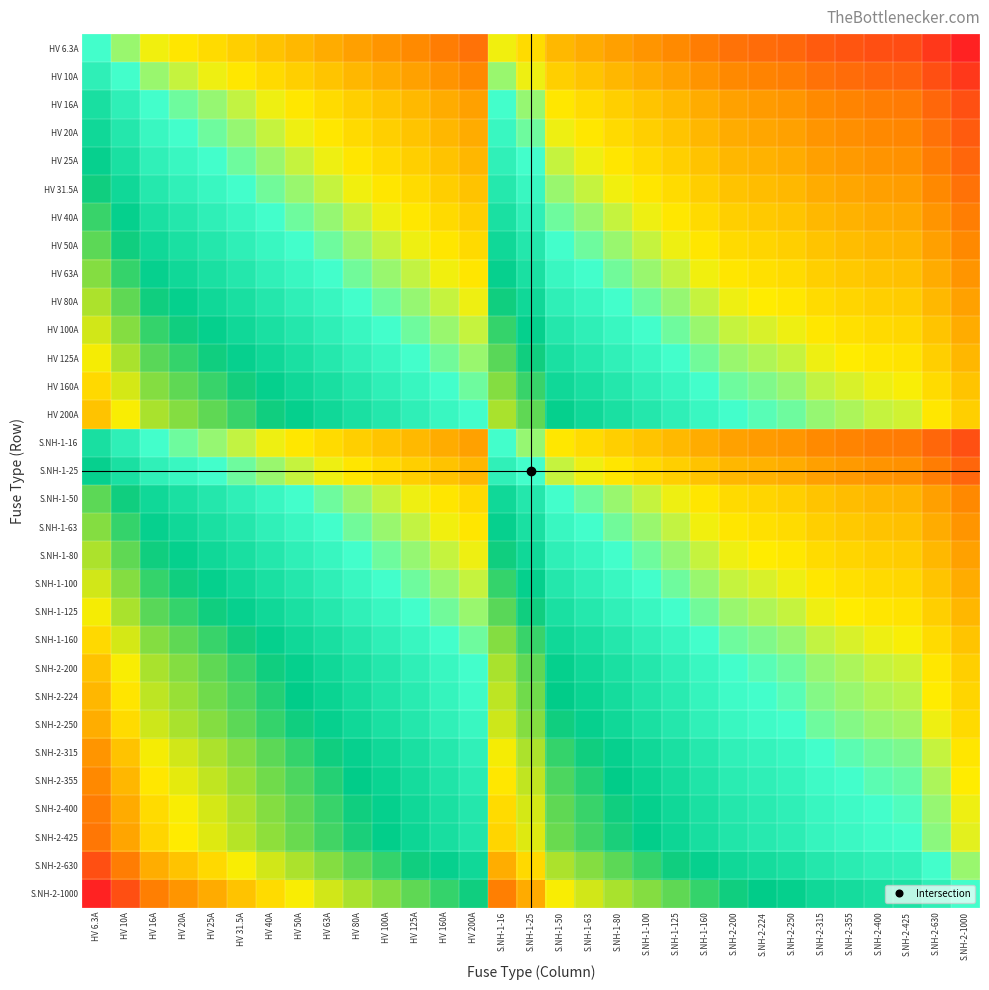

Reading left to right, transcribe all the data shown in this chart.

HV 6.3A: HV 6.3A=0.0	HV 10A=-0.2	HV 16A=-0.4	HV 20A=-0.5	HV 25A=-0.6	HV 31.5A=-0.7	HV 40A=-0.8	HV 50A=-0.9	HV 63A=-1.0	HV 80A=-1.1	HV 100A=-1.2	HV 125A=-1.3	HV 160A=-1.4	HV 200A=-1.5	S.NH-1-16=-0.4	S.NH-1-25=-0.6	S.NH-1-50=-0.9	S.NH-1-63=-1.0	S.NH-1-80=-1.1	S.NH-1-100=-1.2	S.NH-1-125=-1.3	S.NH-1-160=-1.4	S.NH-2-200=-1.5	S.NH-2-224=-1.6	S.NH-2-250=-1.6	S.NH-2-315=-1.7	S.NH-2-355=-1.8	S.NH-2-400=-1.8	S.NH-2-425=-1.8	S.NH-2-630=-2.0	S.NH-2-1000=-2.2
HV 10A: HV 6.3A=0.2	HV 10A=0.0	HV 16A=-0.2	HV 20A=-0.3	HV 25A=-0.4	HV 31.5A=-0.5	HV 40A=-0.6	HV 50A=-0.7	HV 63A=-0.8	HV 80A=-0.9	HV 100A=-1.0	HV 125A=-1.1	HV 160A=-1.2	HV 200A=-1.3	S.NH-1-16=-0.2	S.NH-1-25=-0.4	S.NH-1-50=-0.7	S.NH-1-63=-0.8	S.NH-1-80=-0.9	S.NH-1-100=-1.0	S.NH-1-125=-1.1	S.NH-1-160=-1.2	S.NH-2-200=-1.3	S.NH-2-224=-1.4	S.NH-2-250=-1.4	S.NH-2-315=-1.5	S.NH-2-355=-1.6	S.NH-2-400=-1.6	S.NH-2-425=-1.6	S.NH-2-630=-1.8	S.NH-2-1000=-2.0
HV 16A: HV 6.3A=0.4	HV 10A=0.2	HV 16A=0.0	HV 20A=-0.1	HV 25A=-0.2	HV 31.5A=-0.3	HV 40A=-0.4	HV 50A=-0.5	HV 63A=-0.6	HV 80A=-0.7	HV 100A=-0.8	HV 125A=-0.9	HV 160A=-1.0	HV 200A=-1.1	S.NH-1-16=0.0	S.NH-1-25=-0.2	S.NH-1-50=-0.5	S.NH-1-63=-0.6	S.NH-1-80=-0.7	S.NH-1-100=-0.8	S.NH-1-125=-0.9	S.NH-1-160=-1.0	S.NH-2-200=-1.1	S.NH-2-224=-1.1	S.NH-2-250=-1.2	S.NH-2-315=-1.3	S.NH-2-355=-1.3	S.NH-2-400=-1.4	S.NH-2-425=-1.4	S.NH-2-630=-1.6	S.NH-2-1000=-1.8
HV 20A: HV 6.3A=0.5	HV 10A=0.3	HV 16A=0.1	HV 20A=0.0	HV 25A=-0.1	HV 31.5A=-0.2	HV 40A=-0.3	HV 50A=-0.4	HV 63A=-0.5	HV 80A=-0.6	HV 100A=-0.7	HV 125A=-0.8	HV 160A=-0.9	HV 200A=-1.0	S.NH-1-16=0.1	S.NH-1-25=-0.1	S.NH-1-50=-0.4	S.NH-1-63=-0.5	S.NH-1-80=-0.6	S.NH-1-100=-0.7	S.NH-1-125=-0.8	S.NH-1-160=-0.9	S.NH-2-200=-1.0	S.NH-2-224=-1.0	S.NH-2-250=-1.1	S.NH-2-315=-1.2	S.NH-2-355=-1.2	S.NH-2-400=-1.3	S.NH-2-425=-1.3	S.NH-2-630=-1.5	S.NH-2-1000=-1.7
HV 25A: HV 6.3A=0.6	HV 10A=0.4	HV 16A=0.2	HV 20A=0.1	HV 25A=0.0	HV 31.5A=-0.1	HV 40A=-0.2	HV 50A=-0.3	HV 63A=-0.4	HV 80A=-0.5	HV 100A=-0.6	HV 125A=-0.7	HV 160A=-0.8	HV 200A=-0.9	S.NH-1-16=0.2	S.NH-1-25=0.0	S.NH-1-50=-0.3	S.NH-1-63=-0.4	S.NH-1-80=-0.5	S.NH-1-100=-0.6	S.NH-1-125=-0.7	S.NH-1-160=-0.8	S.NH-2-200=-0.9	S.NH-2-224=-1.0	S.NH-2-250=-1.0	S.NH-2-315=-1.1	S.NH-2-355=-1.2	S.NH-2-400=-1.2	S.NH-2-425=-1.2	S.NH-2-630=-1.4	S.NH-2-1000=-1.6
HV 31.5A: HV 6.3A=0.7	HV 10A=0.5	HV 16A=0.3	HV 20A=0.2	HV 25A=0.1	HV 31.5A=0.0	HV 40A=-0.1	HV 50A=-0.2	HV 63A=-0.3	HV 80A=-0.4	HV 100A=-0.5	HV 125A=-0.6	HV 160A=-0.7	HV 200A=-0.8	S.NH-1-16=0.3	S.NH-1-25=0.1	S.NH-1-50=-0.2	S.NH-1-63=-0.3	S.NH-1-80=-0.4	S.NH-1-100=-0.5	S.NH-1-125=-0.6	S.NH-1-160=-0.7	S.NH-2-200=-0.8	S.NH-2-224=-0.9	S.NH-2-250=-0.9	S.NH-2-315=-1.0	S.NH-2-355=-1.1	S.NH-2-400=-1.1	S.NH-2-425=-1.1	S.NH-2-630=-1.3	S.NH-2-1000=-1.5
HV 40A: HV 6.3A=0.8	HV 10A=0.6	HV 16A=0.4	HV 20A=0.3	HV 25A=0.2	HV 31.5A=0.1	HV 40A=0.0	HV 50A=-0.1	HV 63A=-0.2	HV 80A=-0.3	HV 100A=-0.4	HV 125A=-0.5	HV 160A=-0.6	HV 200A=-0.7	S.NH-1-16=0.4	S.NH-1-25=0.2	S.NH-1-50=-0.1	S.NH-1-63=-0.2	S.NH-1-80=-0.3	S.NH-1-100=-0.4	S.NH-1-125=-0.5	S.NH-1-160=-0.6	S.NH-2-200=-0.7	S.NH-2-224=-0.7	S.NH-2-250=-0.8	S.NH-2-315=-0.9	S.NH-2-355=-0.9	S.NH-2-400=-1.0	S.NH-2-425=-1.0	S.NH-2-630=-1.2	S.NH-2-1000=-1.4
HV 50A: HV 6.3A=0.9	HV 10A=0.7	HV 16A=0.5	HV 20A=0.4	HV 25A=0.3	HV 31.5A=0.2	HV 40A=0.1	HV 50A=0.0	HV 63A=-0.1	HV 80A=-0.2	HV 100A=-0.3	HV 125A=-0.4	HV 160A=-0.5	HV 200A=-0.6	S.NH-1-16=0.5	S.NH-1-25=0.3	S.NH-1-50=0.0	S.NH-1-63=-0.1	S.NH-1-80=-0.2	S.NH-1-100=-0.3	S.NH-1-125=-0.4	S.NH-1-160=-0.5	S.NH-2-200=-0.6	S.NH-2-224=-0.7	S.NH-2-250=-0.7	S.NH-2-315=-0.8	S.NH-2-355=-0.9	S.NH-2-400=-0.9	S.NH-2-425=-0.9	S.NH-2-630=-1.1	S.NH-2-1000=-1.3
HV 63A: HV 6.3A=1.0	HV 10A=0.8	HV 16A=0.6	HV 20A=0.5	HV 25A=0.4	HV 31.5A=0.3	HV 40A=0.2	HV 50A=0.1	HV 63A=0.0	HV 80A=-0.1	HV 100A=-0.2	HV 125A=-0.3	HV 160A=-0.4	HV 200A=-0.5	S.NH-1-16=0.6	S.NH-1-25=0.4	S.NH-1-50=0.1	S.NH-1-63=0.0	S.NH-1-80=-0.1	S.NH-1-100=-0.2	S.NH-1-125=-0.3	S.NH-1-160=-0.4	S.NH-2-200=-0.5	S.NH-2-224=-0.6	S.NH-2-250=-0.6	S.NH-2-315=-0.7	S.NH-2-355=-0.8	S.NH-2-400=-0.8	S.NH-2-425=-0.8	S.NH-2-630=-1.0	S.NH-2-1000=-1.2
HV 80A: HV 6.3A=1.1	HV 10A=0.9	HV 16A=0.7	HV 20A=0.6	HV 25A=0.5	HV 31.5A=0.4	HV 40A=0.3	HV 50A=0.2	HV 63A=0.1	HV 80A=0.0	HV 100A=-0.1	HV 125A=-0.2	HV 160A=-0.3	HV 200A=-0.4	S.NH-1-16=0.7	S.NH-1-25=0.5	S.NH-1-50=0.2	S.NH-1-63=0.1	S.NH-1-80=0.0	S.NH-1-100=-0.1	S.NH-1-125=-0.2	S.NH-1-160=-0.3	S.NH-2-200=-0.4	S.NH-2-224=-0.4	S.NH-2-250=-0.5	S.NH-2-315=-0.6	S.NH-2-355=-0.6	S.NH-2-400=-0.7	S.NH-2-425=-0.7	S.NH-2-630=-0.9	S.NH-2-1000=-1.1
HV 100A: HV 6.3A=1.2	HV 10A=1.0	HV 16A=0.8	HV 20A=0.7	HV 25A=0.6	HV 31.5A=0.5	HV 40A=0.4	HV 50A=0.3	HV 63A=0.2	HV 80A=0.1	HV 100A=0.0	HV 125A=-0.1	HV 160A=-0.2	HV 200A=-0.3	S.NH-1-16=0.8	S.NH-1-25=0.6	S.NH-1-50=0.3	S.NH-1-63=0.2	S.NH-1-80=0.1	S.NH-1-100=0.0	S.NH-1-125=-0.1	S.NH-1-160=-0.2	S.NH-2-200=-0.3	S.NH-2-224=-0.4	S.NH-2-250=-0.4	S.NH-2-315=-0.5	S.NH-2-355=-0.6	S.NH-2-400=-0.6	S.NH-2-425=-0.6	S.NH-2-630=-0.8	S.NH-2-1000=-1.0
HV 125A: HV 6.3A=1.3	HV 10A=1.1	HV 16A=0.9	HV 20A=0.8	HV 25A=0.7	HV 31.5A=0.6	HV 40A=0.5	HV 50A=0.4	HV 63A=0.3	HV 80A=0.2	HV 100A=0.1	HV 125A=0.0	HV 160A=-0.1	HV 200A=-0.2	S.NH-1-16=0.9	S.NH-1-25=0.7	S.NH-1-50=0.4	S.NH-1-63=0.3	S.NH-1-80=0.2	S.NH-1-100=0.1	S.NH-1-125=0.0	S.NH-1-160=-0.1	S.NH-2-200=-0.2	S.NH-2-224=-0.3	S.NH-2-250=-0.3	S.NH-2-315=-0.4	S.NH-2-355=-0.5	S.NH-2-400=-0.5	S.NH-2-425=-0.5	S.NH-2-630=-0.7	S.NH-2-1000=-0.9
HV 160A: HV 6.3A=1.4	HV 10A=1.2	HV 16A=1.0	HV 20A=0.9	HV 25A=0.8	HV 31.5A=0.7	HV 40A=0.6	HV 50A=0.5	HV 63A=0.4	HV 80A=0.3	HV 100A=0.2	HV 125A=0.1	HV 160A=0.0	HV 200A=-0.1	S.NH-1-16=1.0	S.NH-1-25=0.8	S.NH-1-50=0.5	S.NH-1-63=0.4	S.NH-1-80=0.3	S.NH-1-100=0.2	S.NH-1-125=0.1	S.NH-1-160=0.0	S.NH-2-200=-0.1	S.NH-2-224=-0.1	S.NH-2-250=-0.2	S.NH-2-315=-0.3	S.NH-2-355=-0.3	S.NH-2-400=-0.4	S.NH-2-425=-0.4	S.NH-2-630=-0.6	S.NH-2-1000=-0.8
HV 200A: HV 6.3A=1.5	HV 10A=1.3	HV 16A=1.1	HV 20A=1.0	HV 25A=0.9	HV 31.5A=0.8	HV 40A=0.7	HV 50A=0.6	HV 63A=0.5	HV 80A=0.4	HV 100A=0.3	HV 125A=0.2	HV 160A=0.1	HV 200A=0.0	S.NH-1-16=1.1	S.NH-1-25=0.9	S.NH-1-50=0.6	S.NH-1-63=0.5	S.NH-1-80=0.4	S.NH-1-100=0.3	S.NH-1-125=0.2	S.NH-1-160=0.1	S.NH-2-200=0.0	S.NH-2-224=-0.0	S.NH-2-250=-0.1	S.NH-2-315=-0.2	S.NH-2-355=-0.2	S.NH-2-400=-0.3	S.NH-2-425=-0.3	S.NH-2-630=-0.5	S.NH-2-1000=-0.7
S.NH-1-16: HV 6.3A=0.4	HV 10A=0.2	HV 16A=0.0	HV 20A=-0.1	HV 25A=-0.2	HV 31.5A=-0.3	HV 40A=-0.4	HV 50A=-0.5	HV 63A=-0.6	HV 80A=-0.7	HV 100A=-0.8	HV 125A=-0.9	HV 160A=-1.0	HV 200A=-1.1	S.NH-1-16=0.0	S.NH-1-25=-0.2	S.NH-1-50=-0.5	S.NH-1-63=-0.6	S.NH-1-80=-0.7	S.NH-1-100=-0.8	S.NH-1-125=-0.9	S.NH-1-160=-1.0	S.NH-2-200=-1.1	S.NH-2-224=-1.1	S.NH-2-250=-1.2	S.NH-2-315=-1.3	S.NH-2-355=-1.3	S.NH-2-400=-1.4	S.NH-2-425=-1.4	S.NH-2-630=-1.6	S.NH-2-1000=-1.8
S.NH-1-25: HV 6.3A=0.6	HV 10A=0.4	HV 16A=0.2	HV 20A=0.1	HV 25A=0.0	HV 31.5A=-0.1	HV 40A=-0.2	HV 50A=-0.3	HV 63A=-0.4	HV 80A=-0.5	HV 100A=-0.6	HV 125A=-0.7	HV 160A=-0.8	HV 200A=-0.9	S.NH-1-16=0.2	S.NH-1-25=0.0	S.NH-1-50=-0.3	S.NH-1-63=-0.4	S.NH-1-80=-0.5	S.NH-1-100=-0.6	S.NH-1-125=-0.7	S.NH-1-160=-0.8	S.NH-2-200=-0.9	S.NH-2-224=-1.0	S.NH-2-250=-1.0	S.NH-2-315=-1.1	S.NH-2-355=-1.2	S.NH-2-400=-1.2	S.NH-2-425=-1.2	S.NH-2-630=-1.4	S.NH-2-1000=-1.6
S.NH-1-50: HV 6.3A=0.9	HV 10A=0.7	HV 16A=0.5	HV 20A=0.4	HV 25A=0.3	HV 31.5A=0.2	HV 40A=0.1	HV 50A=0.0	HV 63A=-0.1	HV 80A=-0.2	HV 100A=-0.3	HV 125A=-0.4	HV 160A=-0.5	HV 200A=-0.6	S.NH-1-16=0.5	S.NH-1-25=0.3	S.NH-1-50=0.0	S.NH-1-63=-0.1	S.NH-1-80=-0.2	S.NH-1-100=-0.3	S.NH-1-125=-0.4	S.NH-1-160=-0.5	S.NH-2-200=-0.6	S.NH-2-224=-0.7	S.NH-2-250=-0.7	S.NH-2-315=-0.8	S.NH-2-355=-0.9	S.NH-2-400=-0.9	S.NH-2-425=-0.9	S.NH-2-630=-1.1	S.NH-2-1000=-1.3
S.NH-1-63: HV 6.3A=1.0	HV 10A=0.8	HV 16A=0.6	HV 20A=0.5	HV 25A=0.4	HV 31.5A=0.3	HV 40A=0.2	HV 50A=0.1	HV 63A=0.0	HV 80A=-0.1	HV 100A=-0.2	HV 125A=-0.3	HV 160A=-0.4	HV 200A=-0.5	S.NH-1-16=0.6	S.NH-1-25=0.4	S.NH-1-50=0.1	S.NH-1-63=0.0	S.NH-1-80=-0.1	S.NH-1-100=-0.2	S.NH-1-125=-0.3	S.NH-1-160=-0.4	S.NH-2-200=-0.5	S.NH-2-224=-0.6	S.NH-2-250=-0.6	S.NH-2-315=-0.7	S.NH-2-355=-0.8	S.NH-2-400=-0.8	S.NH-2-425=-0.8	S.NH-2-630=-1.0	S.NH-2-1000=-1.2
S.NH-1-80: HV 6.3A=1.1	HV 10A=0.9	HV 16A=0.7	HV 20A=0.6	HV 25A=0.5	HV 31.5A=0.4	HV 40A=0.3	HV 50A=0.2	HV 63A=0.1	HV 80A=0.0	HV 100A=-0.1	HV 125A=-0.2	HV 160A=-0.3	HV 200A=-0.4	S.NH-1-16=0.7	S.NH-1-25=0.5	S.NH-1-50=0.2	S.NH-1-63=0.1	S.NH-1-80=0.0	S.NH-1-100=-0.1	S.NH-1-125=-0.2	S.NH-1-160=-0.3	S.NH-2-200=-0.4	S.NH-2-224=-0.4	S.NH-2-250=-0.5	S.NH-2-315=-0.6	S.NH-2-355=-0.6	S.NH-2-400=-0.7	S.NH-2-425=-0.7	S.NH-2-630=-0.9	S.NH-2-1000=-1.1
S.NH-1-100: HV 6.3A=1.2	HV 10A=1.0	HV 16A=0.8	HV 20A=0.7	HV 25A=0.6	HV 31.5A=0.5	HV 40A=0.4	HV 50A=0.3	HV 63A=0.2	HV 80A=0.1	HV 100A=0.0	HV 125A=-0.1	HV 160A=-0.2	HV 200A=-0.3	S.NH-1-16=0.8	S.NH-1-25=0.6	S.NH-1-50=0.3	S.NH-1-63=0.2	S.NH-1-80=0.1	S.NH-1-100=0.0	S.NH-1-125=-0.1	S.NH-1-160=-0.2	S.NH-2-200=-0.3	S.NH-2-224=-0.4	S.NH-2-250=-0.4	S.NH-2-315=-0.5	S.NH-2-355=-0.6	S.NH-2-400=-0.6	S.NH-2-425=-0.6	S.NH-2-630=-0.8	S.NH-2-1000=-1.0
S.NH-1-125: HV 6.3A=1.3	HV 10A=1.1	HV 16A=0.9	HV 20A=0.8	HV 25A=0.7	HV 31.5A=0.6	HV 40A=0.5	HV 50A=0.4	HV 63A=0.3	HV 80A=0.2	HV 100A=0.1	HV 125A=0.0	HV 160A=-0.1	HV 200A=-0.2	S.NH-1-16=0.9	S.NH-1-25=0.7	S.NH-1-50=0.4	S.NH-1-63=0.3	S.NH-1-80=0.2	S.NH-1-100=0.1	S.NH-1-125=0.0	S.NH-1-160=-0.1	S.NH-2-200=-0.2	S.NH-2-224=-0.3	S.NH-2-250=-0.3	S.NH-2-315=-0.4	S.NH-2-355=-0.5	S.NH-2-400=-0.5	S.NH-2-425=-0.5	S.NH-2-630=-0.7	S.NH-2-1000=-0.9
S.NH-1-160: HV 6.3A=1.4	HV 10A=1.2	HV 16A=1.0	HV 20A=0.9	HV 25A=0.8	HV 31.5A=0.7	HV 40A=0.6	HV 50A=0.5	HV 63A=0.4	HV 80A=0.3	HV 100A=0.2	HV 125A=0.1	HV 160A=0.0	HV 200A=-0.1	S.NH-1-16=1.0	S.NH-1-25=0.8	S.NH-1-50=0.5	S.NH-1-63=0.4	S.NH-1-80=0.3	S.NH-1-100=0.2	S.NH-1-125=0.1	S.NH-1-160=0.0	S.NH-2-200=-0.1	S.NH-2-224=-0.1	S.NH-2-250=-0.2	S.NH-2-315=-0.3	S.NH-2-355=-0.3	S.NH-2-400=-0.4	S.NH-2-425=-0.4	S.NH-2-630=-0.6	S.NH-2-1000=-0.8
S.NH-2-200: HV 6.3A=1.5	HV 10A=1.3	HV 16A=1.1	HV 20A=1.0	HV 25A=0.9	HV 31.5A=0.8	HV 40A=0.7	HV 50A=0.6	HV 63A=0.5	HV 80A=0.4	HV 100A=0.3	HV 125A=0.2	HV 160A=0.1	HV 200A=0.0	S.NH-1-16=1.1	S.NH-1-25=0.9	S.NH-1-50=0.6	S.NH-1-63=0.5	S.NH-1-80=0.4	S.NH-1-100=0.3	S.NH-1-125=0.2	S.NH-1-160=0.1	S.NH-2-200=0.0	S.NH-2-224=-0.0	S.NH-2-250=-0.1	S.NH-2-315=-0.2	S.NH-2-355=-0.2	S.NH-2-400=-0.3	S.NH-2-425=-0.3	S.NH-2-630=-0.5	S.NH-2-1000=-0.7
S.NH-2-224: HV 6.3A=1.6	HV 10A=1.4	HV 16A=1.1	HV 20A=1.0	HV 25A=1.0	HV 31.5A=0.9	HV 40A=0.7	HV 50A=0.7	HV 63A=0.6	HV 80A=0.4	HV 100A=0.4	HV 125A=0.3	HV 160A=0.1	HV 200A=0.0	S.NH-1-16=1.1	S.NH-1-25=1.0	S.NH-1-50=0.7	S.NH-1-63=0.6	S.NH-1-80=0.4	S.NH-1-100=0.4	S.NH-1-125=0.3	S.NH-1-160=0.1	S.NH-2-200=0.0	S.NH-2-224=0.0	S.NH-2-250=-0.0	S.NH-2-315=-0.1	S.NH-2-355=-0.2	S.NH-2-400=-0.3	S.NH-2-425=-0.3	S.NH-2-630=-0.4	S.NH-2-1000=-0.6
S.NH-2-250: HV 6.3A=1.6	HV 10A=1.4	HV 16A=1.2	HV 20A=1.1	HV 25A=1.0	HV 31.5A=0.9	HV 40A=0.8	HV 50A=0.7	HV 63A=0.6	HV 80A=0.5	HV 100A=0.4	HV 125A=0.3	HV 160A=0.2	HV 200A=0.1	S.NH-1-16=1.2	S.NH-1-25=1.0	S.NH-1-50=0.7	S.NH-1-63=0.6	S.NH-1-80=0.5	S.NH-1-100=0.4	S.NH-1-125=0.3	S.NH-1-160=0.2	S.NH-2-200=0.1	S.NH-2-224=0.0	S.NH-2-250=0.0	S.NH-2-315=-0.1	S.NH-2-355=-0.2	S.NH-2-400=-0.2	S.NH-2-425=-0.2	S.NH-2-630=-0.4	S.NH-2-1000=-0.6
S.NH-2-315: HV 6.3A=1.7	HV 10A=1.5	HV 16A=1.3	HV 20A=1.2	HV 25A=1.1	HV 31.5A=1.0	HV 40A=0.9	HV 50A=0.8	HV 63A=0.7	HV 80A=0.6	HV 100A=0.5	HV 125A=0.4	HV 160A=0.3	HV 200A=0.2	S.NH-1-16=1.3	S.NH-1-25=1.1	S.NH-1-50=0.8	S.NH-1-63=0.7	S.NH-1-80=0.6	S.NH-1-100=0.5	S.NH-1-125=0.4	S.NH-1-160=0.3	S.NH-2-200=0.2	S.NH-2-224=0.1	S.NH-2-250=0.1	S.NH-2-315=0.0	S.NH-2-355=-0.1	S.NH-2-400=-0.1	S.NH-2-425=-0.1	S.NH-2-630=-0.3	S.NH-2-1000=-0.5
S.NH-2-355: HV 6.3A=1.8	HV 10A=1.6	HV 16A=1.3	HV 20A=1.2	HV 25A=1.2	HV 31.5A=1.1	HV 40A=0.9	HV 50A=0.9	HV 63A=0.8	HV 80A=0.6	HV 100A=0.6	HV 125A=0.5	HV 160A=0.3	HV 200A=0.2	S.NH-1-16=1.3	S.NH-1-25=1.2	S.NH-1-50=0.9	S.NH-1-63=0.8	S.NH-1-80=0.6	S.NH-1-100=0.6	S.NH-1-125=0.5	S.NH-1-160=0.3	S.NH-2-200=0.2	S.NH-2-224=0.2	S.NH-2-250=0.2	S.NH-2-315=0.1	S.NH-2-355=0.0	S.NH-2-400=-0.1	S.NH-2-425=-0.1	S.NH-2-630=-0.2	S.NH-2-1000=-0.4
S.NH-2-400: HV 6.3A=1.8	HV 10A=1.6	HV 16A=1.4	HV 20A=1.3	HV 25A=1.2	HV 31.5A=1.1	HV 40A=1.0	HV 50A=0.9	HV 63A=0.8	HV 80A=0.7	HV 100A=0.6	HV 125A=0.5	HV 160A=0.4	HV 200A=0.3	S.NH-1-16=1.4	S.NH-1-25=1.2	S.NH-1-50=0.9	S.NH-1-63=0.8	S.NH-1-80=0.7	S.NH-1-100=0.6	S.NH-1-125=0.5	S.NH-1-160=0.4	S.NH-2-200=0.3	S.NH-2-224=0.3	S.NH-2-250=0.2	S.NH-2-315=0.1	S.NH-2-355=0.1	S.NH-2-400=0.0	S.NH-2-425=-0.0	S.NH-2-630=-0.2	S.NH-2-1000=-0.4
S.NH-2-425: HV 6.3A=1.8	HV 10A=1.6	HV 16A=1.4	HV 20A=1.3	HV 25A=1.2	HV 31.5A=1.1	HV 40A=1.0	HV 50A=0.9	HV 63A=0.8	HV 80A=0.7	HV 100A=0.6	HV 125A=0.5	HV 160A=0.4	HV 200A=0.3	S.NH-1-16=1.4	S.NH-1-25=1.2	S.NH-1-50=0.9	S.NH-1-63=0.8	S.NH-1-80=0.7	S.NH-1-100=0.6	S.NH-1-125=0.5	S.NH-1-160=0.4	S.NH-2-200=0.3	S.NH-2-224=0.3	S.NH-2-250=0.2	S.NH-2-315=0.1	S.NH-2-355=0.1	S.NH-2-400=0.0	S.NH-2-425=0.0	S.NH-2-630=-0.2	S.NH-2-1000=-0.4
S.NH-2-630: HV 6.3A=2.0	HV 10A=1.8	HV 16A=1.6	HV 20A=1.5	HV 25A=1.4	HV 31.5A=1.3	HV 40A=1.2	HV 50A=1.1	HV 63A=1.0	HV 80A=0.9	HV 100A=0.8	HV 125A=0.7	HV 160A=0.6	HV 200A=0.5	S.NH-1-16=1.6	S.NH-1-25=1.4	S.NH-1-50=1.1	S.NH-1-63=1.0	S.NH-1-80=0.9	S.NH-1-100=0.8	S.NH-1-125=0.7	S.NH-1-160=0.6	S.NH-2-200=0.5	S.NH-2-224=0.4	S.NH-2-250=0.4	S.NH-2-315=0.3	S.NH-2-355=0.2	S.NH-2-400=0.2	S.NH-2-425=0.2	S.NH-2-630=0.0	S.NH-2-1000=-0.2
S.NH-2-1000: HV 6.3A=2.2	HV 10A=2.0	HV 16A=1.8	HV 20A=1.7	HV 25A=1.6	HV 31.5A=1.5	HV 40A=1.4	HV 50A=1.3	HV 63A=1.2	HV 80A=1.1	HV 100A=1.0	HV 125A=0.9	HV 160A=0.8	HV 200A=0.7	S.NH-1-16=1.8	S.NH-1-25=1.6	S.NH-1-50=1.3	S.NH-1-63=1.2	S.NH-1-80=1.1	S.NH-1-100=1.0	S.NH-1-125=0.9	S.NH-1-160=0.8	S.NH-2-200=0.7	S.NH-2-224=0.6	S.NH-2-250=0.6	S.NH-2-315=0.5	S.NH-2-355=0.4	S.NH-2-400=0.4	S.NH-2-425=0.4	S.NH-2-630=0.2	S.NH-2-1000=0.0